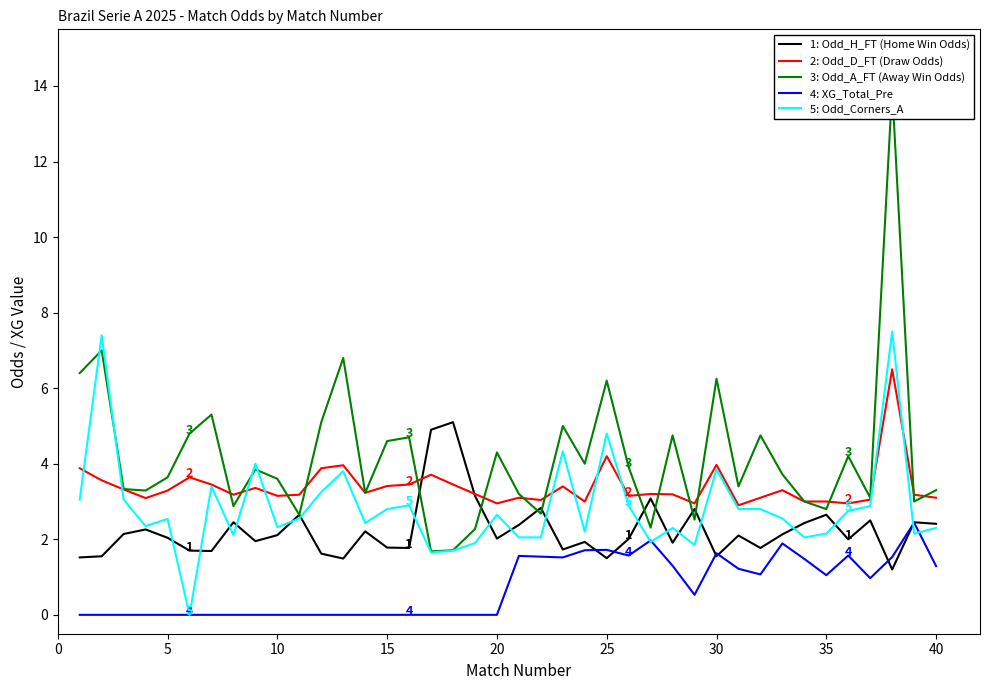

True or false: 2: Odd_D_FT (Draw Odds) and 4: XG_Total_Pre cross at least once.

False